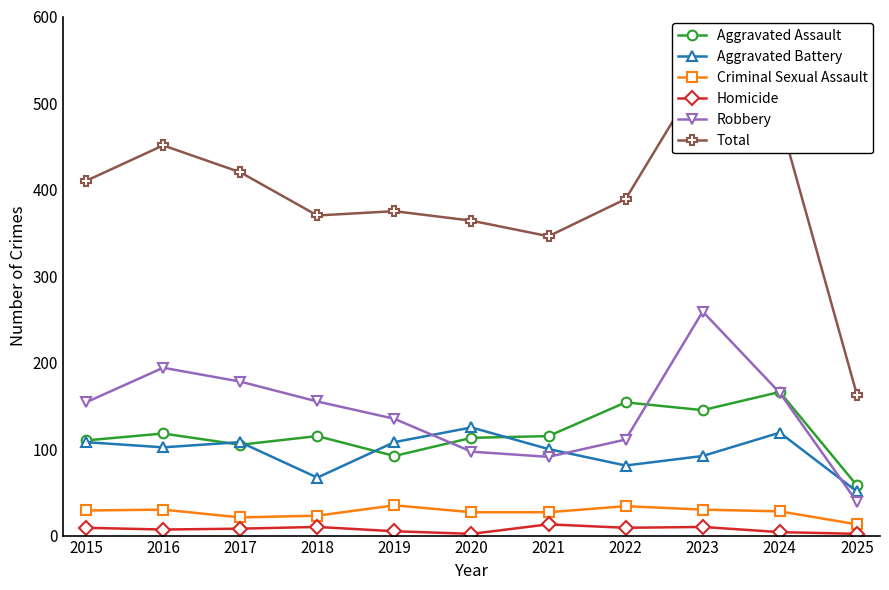

What is the value of the Criminal Sexual Assault point at the 2nd from the left?

30